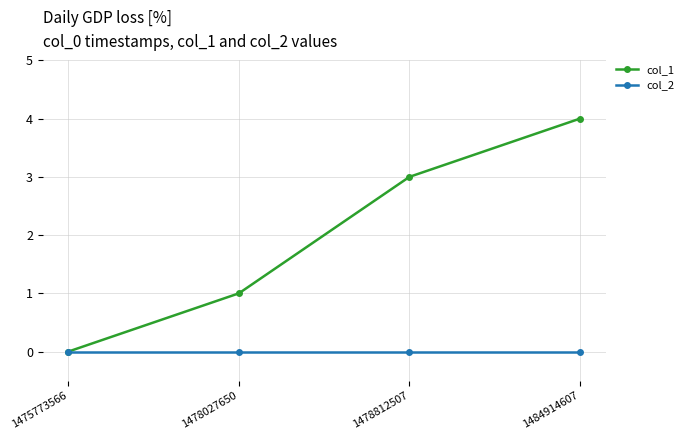

Rank the series by their average value, from lowest to highest.

col_2, col_1